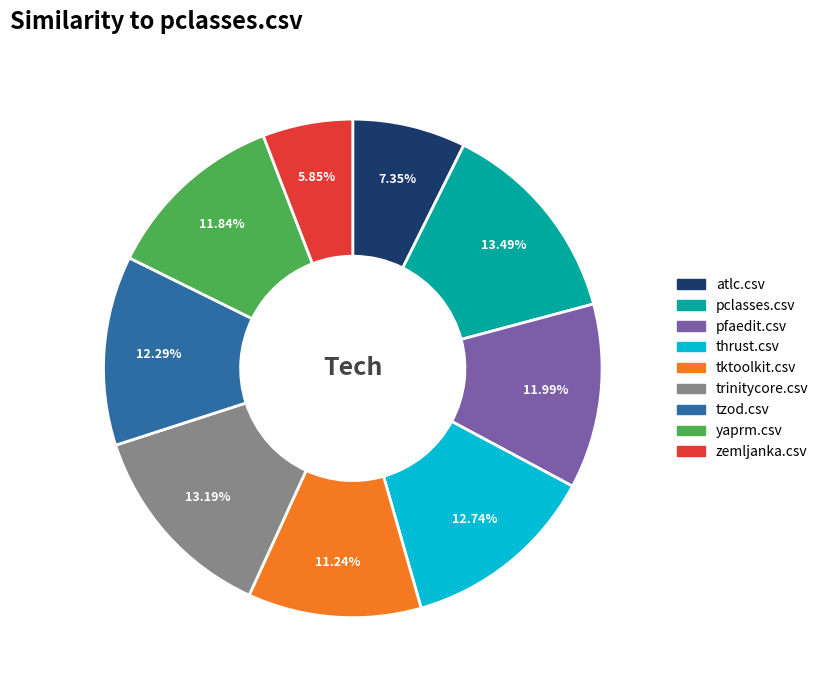

Is there any slice that represents more than half of the pie?

No